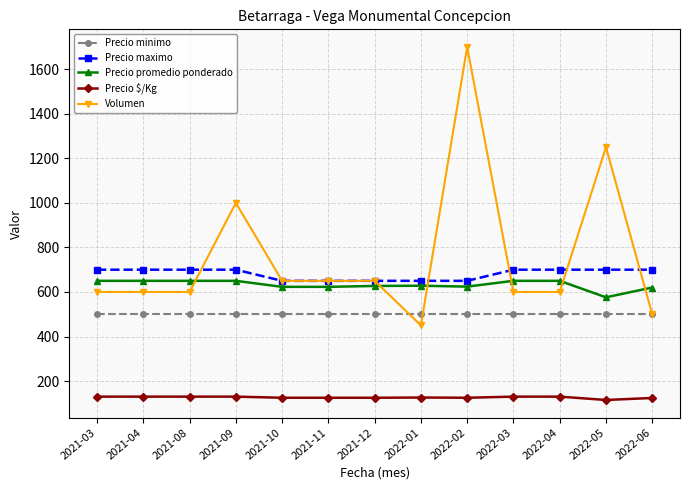

Is this an area chart (filled region under the line)?

No